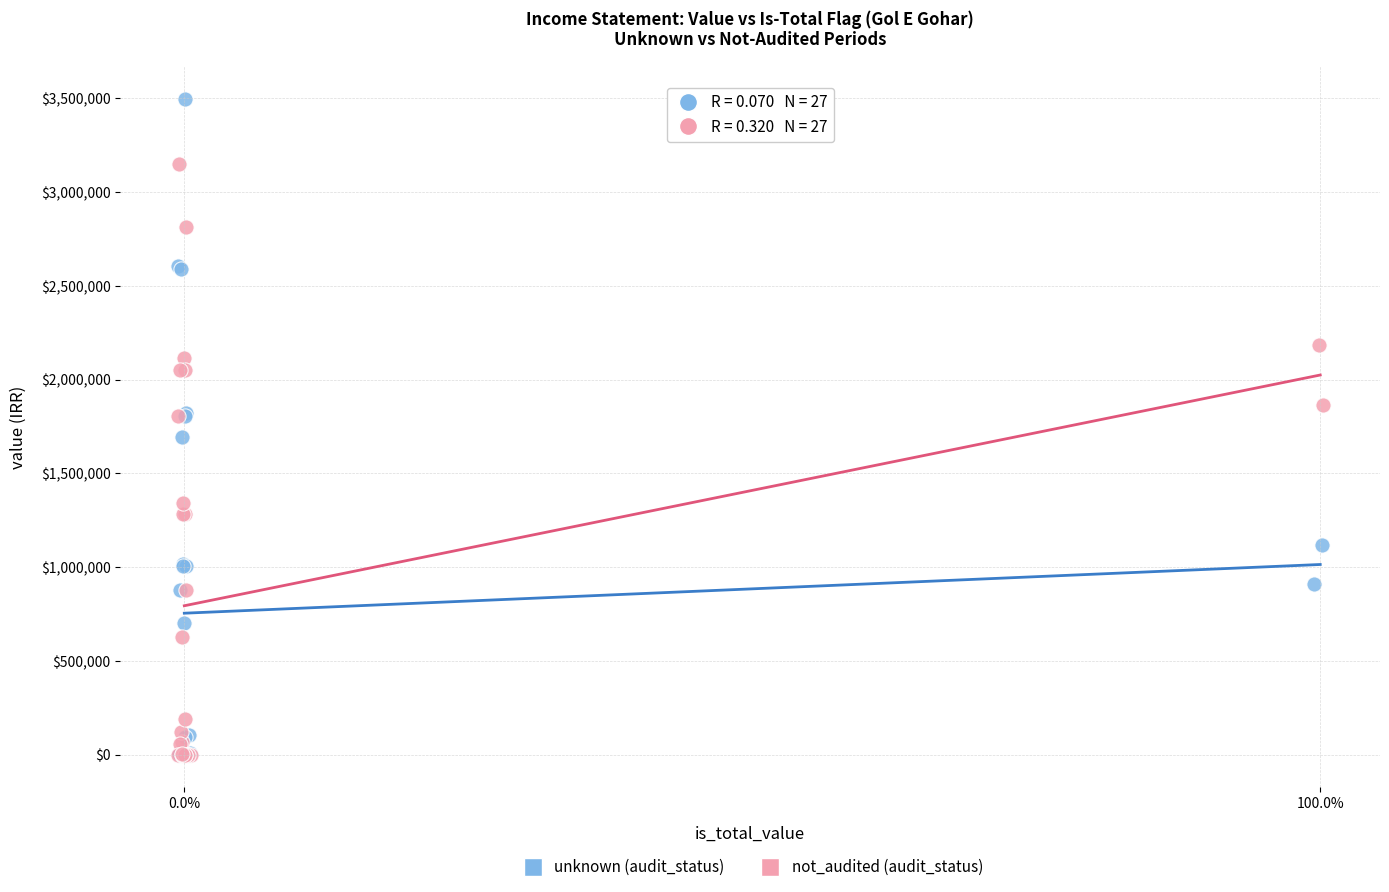

Which series has the widest spread of Y values?

unknown (audit_status)